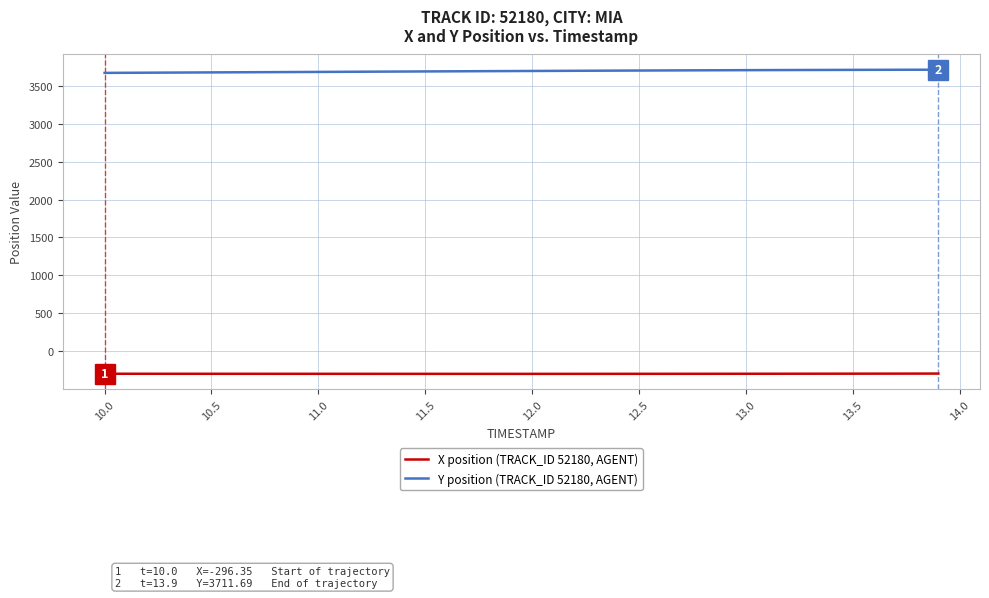

List the series in order of their peak value, lowest first.

X position (TRACK_ID 52180, AGENT), Y position (TRACK_ID 52180, AGENT)